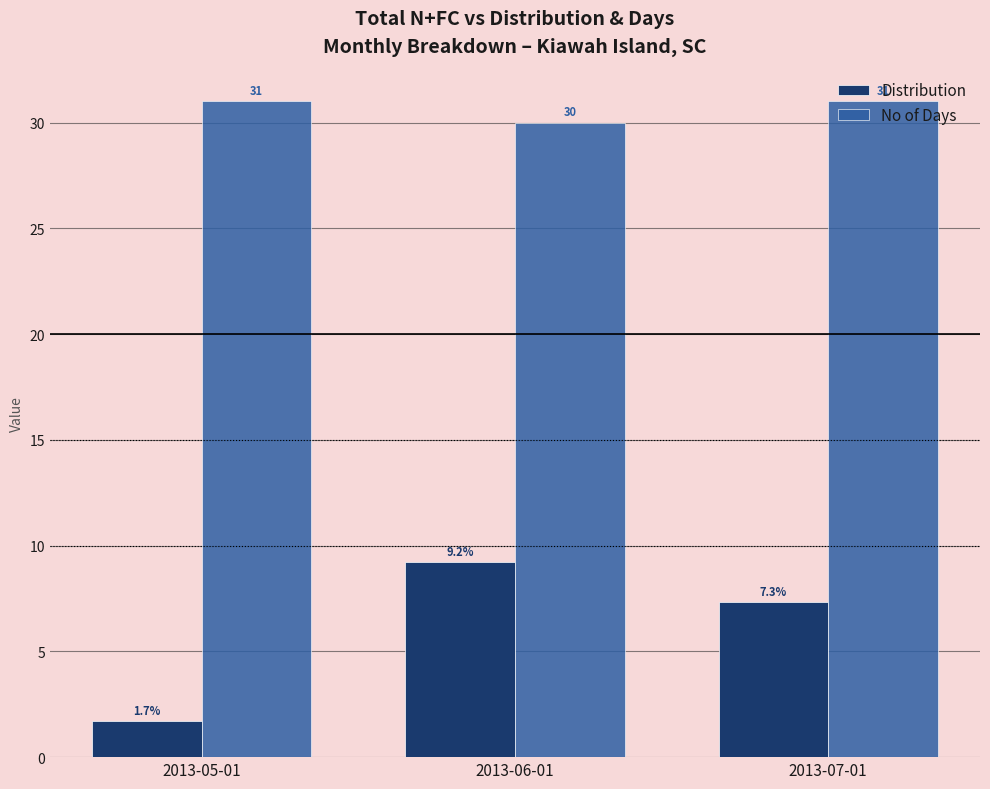

Does the chart contain any negative values?

No